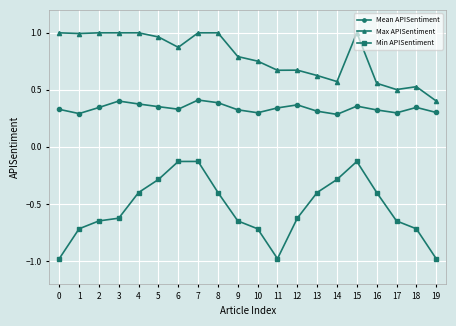

What is the sum of the Max APISentiment values at 12 and 17?

1.2